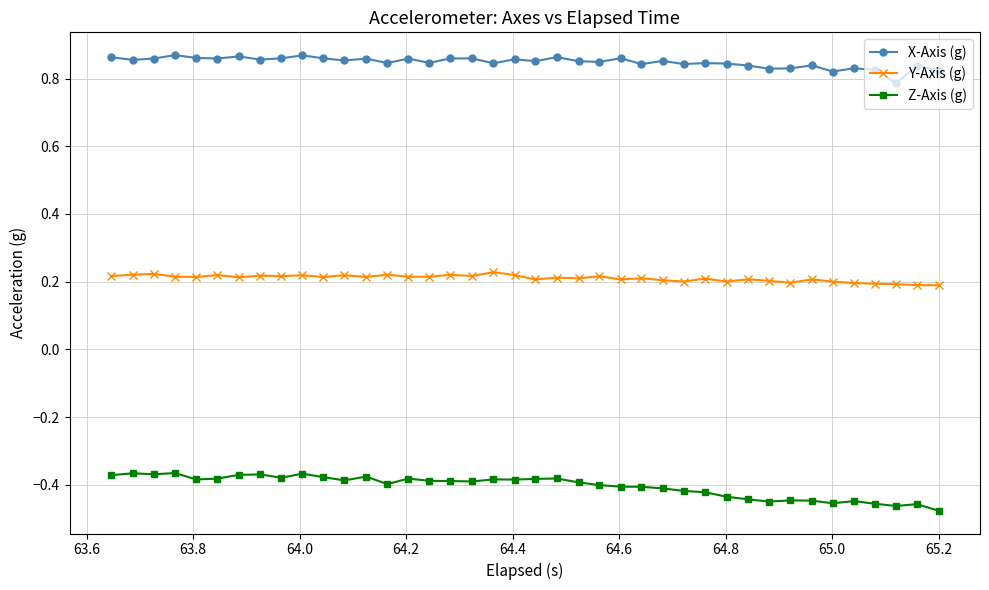

True or false: X-Axis (g) and Z-Axis (g) intersect in this chart.

False